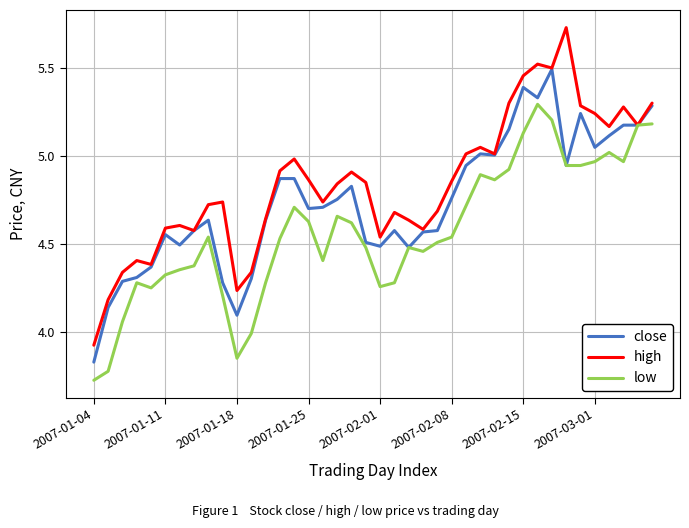

List the series in order of their overall mean, highest first.

high, close, low